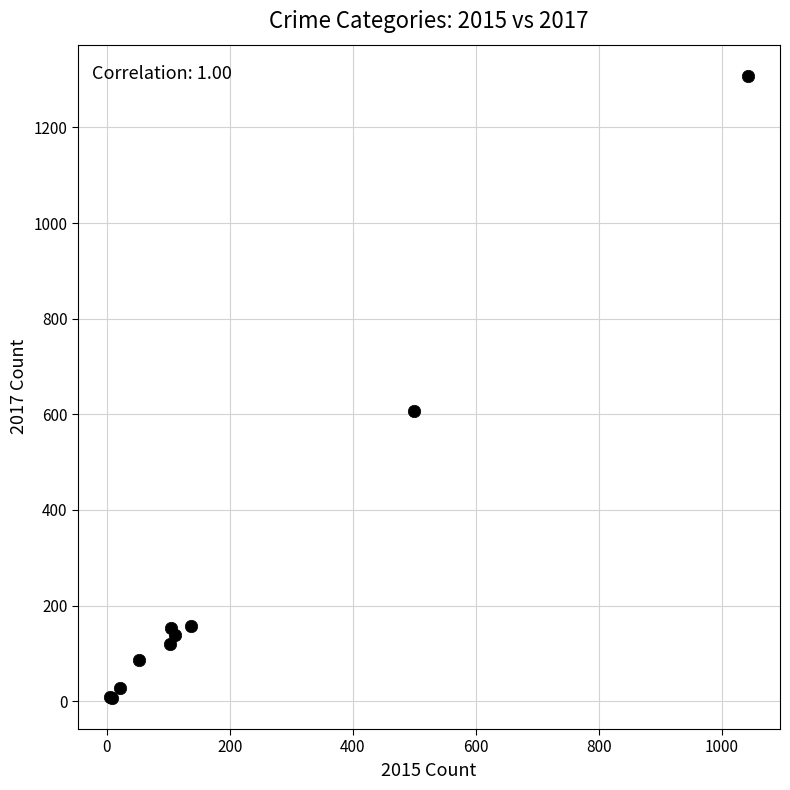

What Y value in the scatter plot is closest to 657?

608